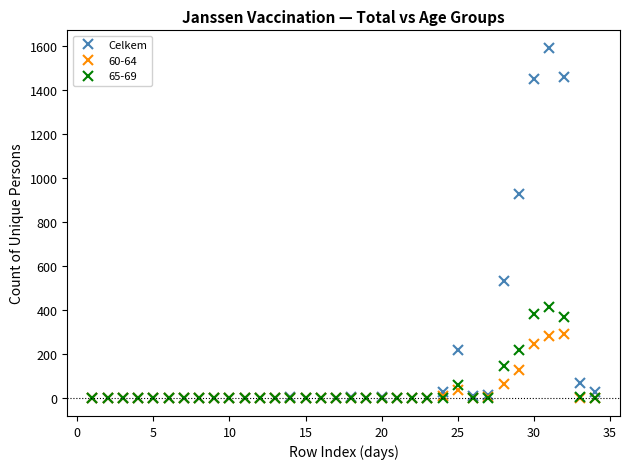

List the series in order of their peak value, lowest first.

60-64, 65-69, Celkem